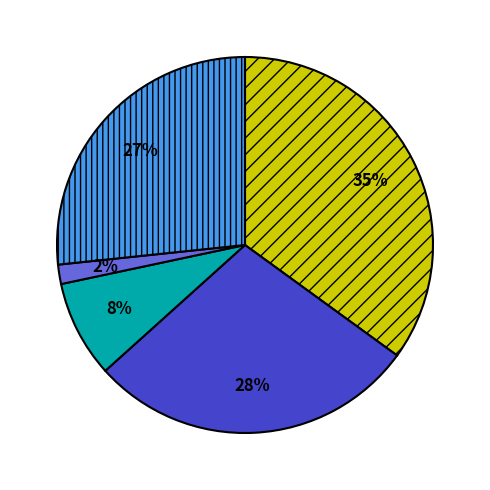

To the nearest percent, what is the average slice percentage?

20%